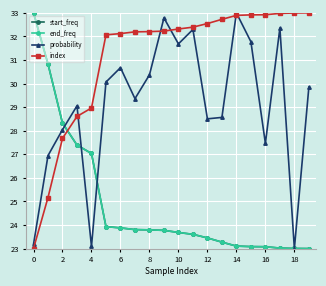

True or false: probability has more than 1 points higher than both neighbors.

True